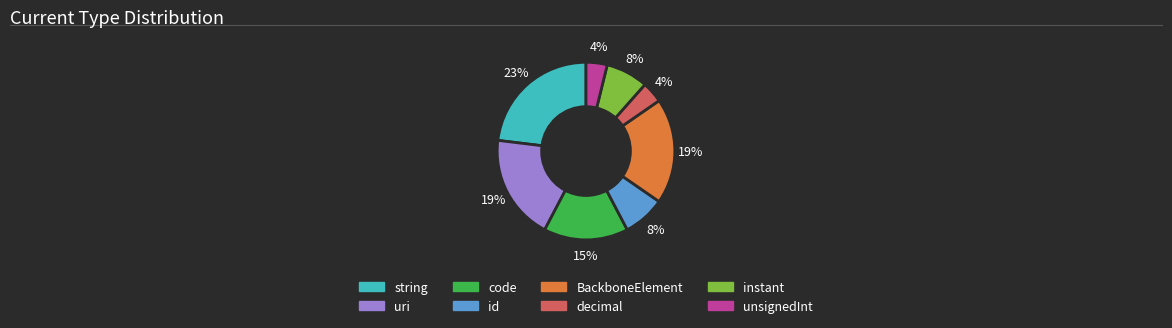

How many segments does this pie chart have?

8